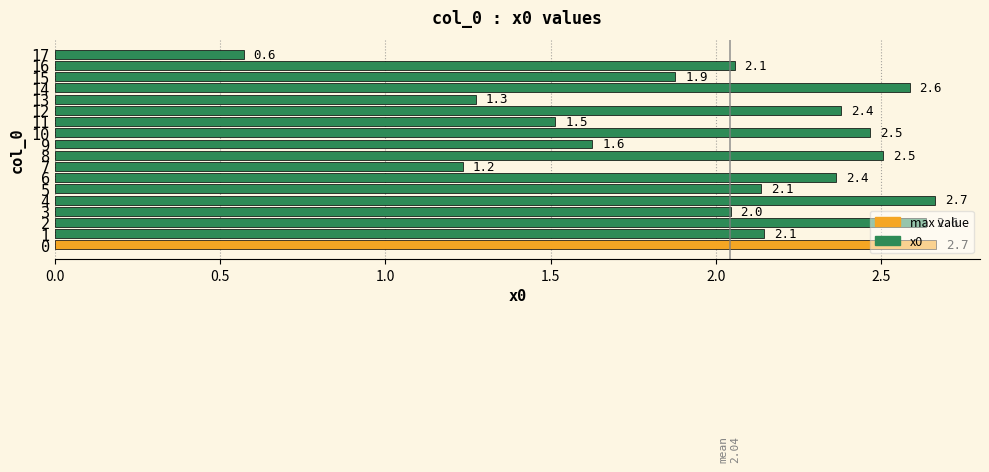

What is the smallest value displayed?

0.6